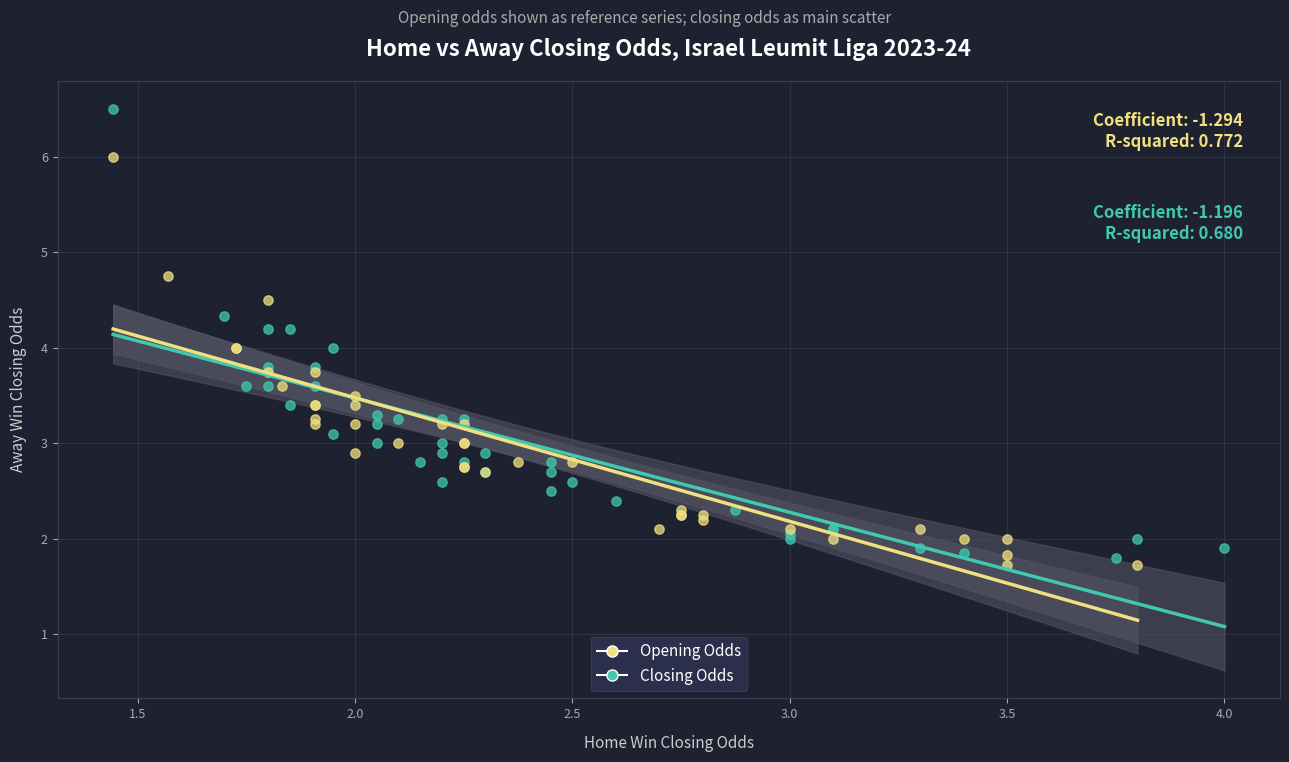

Which series reaches the maximum Y coordinate?

Closing Odds